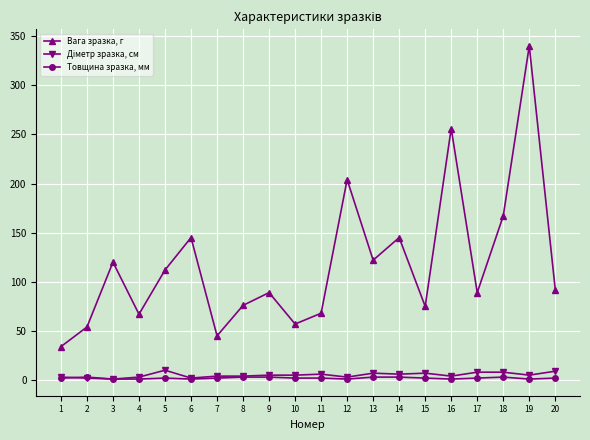

Which label corresponds to the largest value in the chart?

19